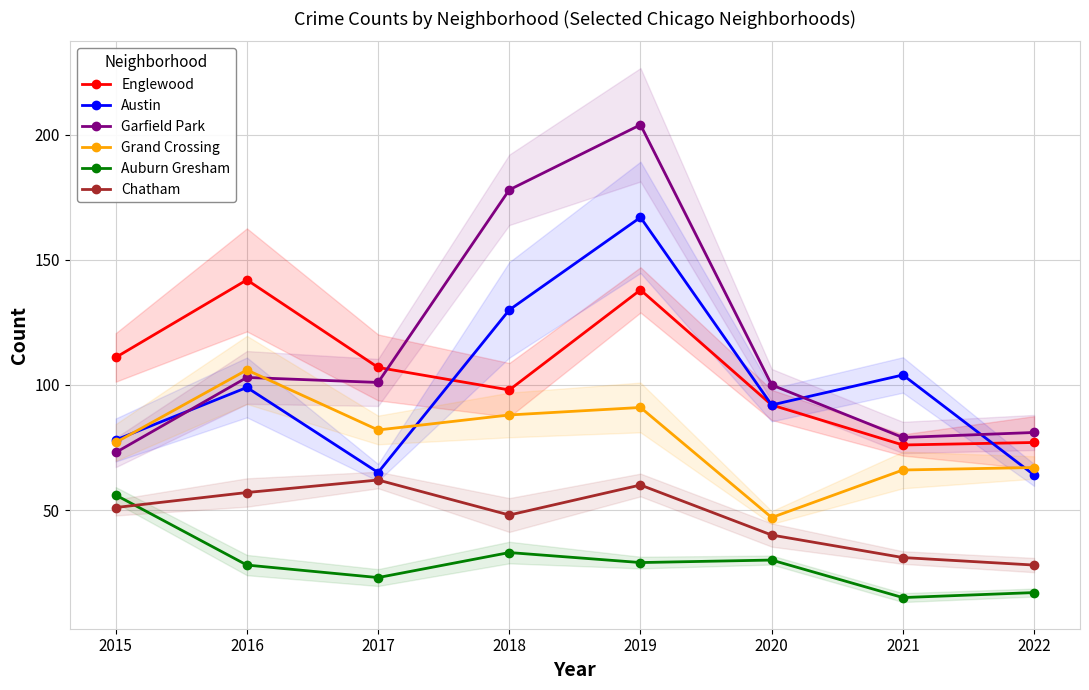

How many lines are shown in the chart?

6